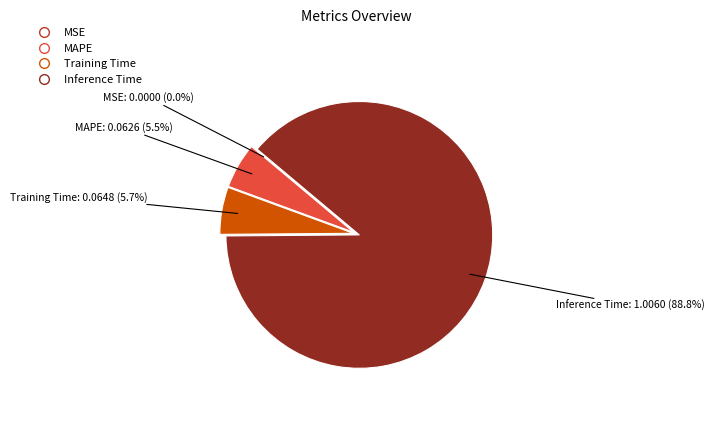

To the nearest percent, what portion does Inference Time represent?

89%